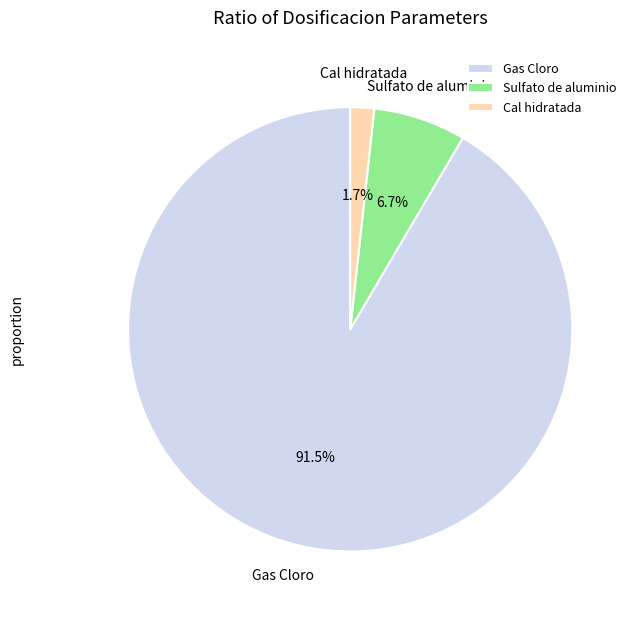

Rank the categories by value from highest to lowest.

Gas Cloro, Sulfato de aluminio, Cal hidratada